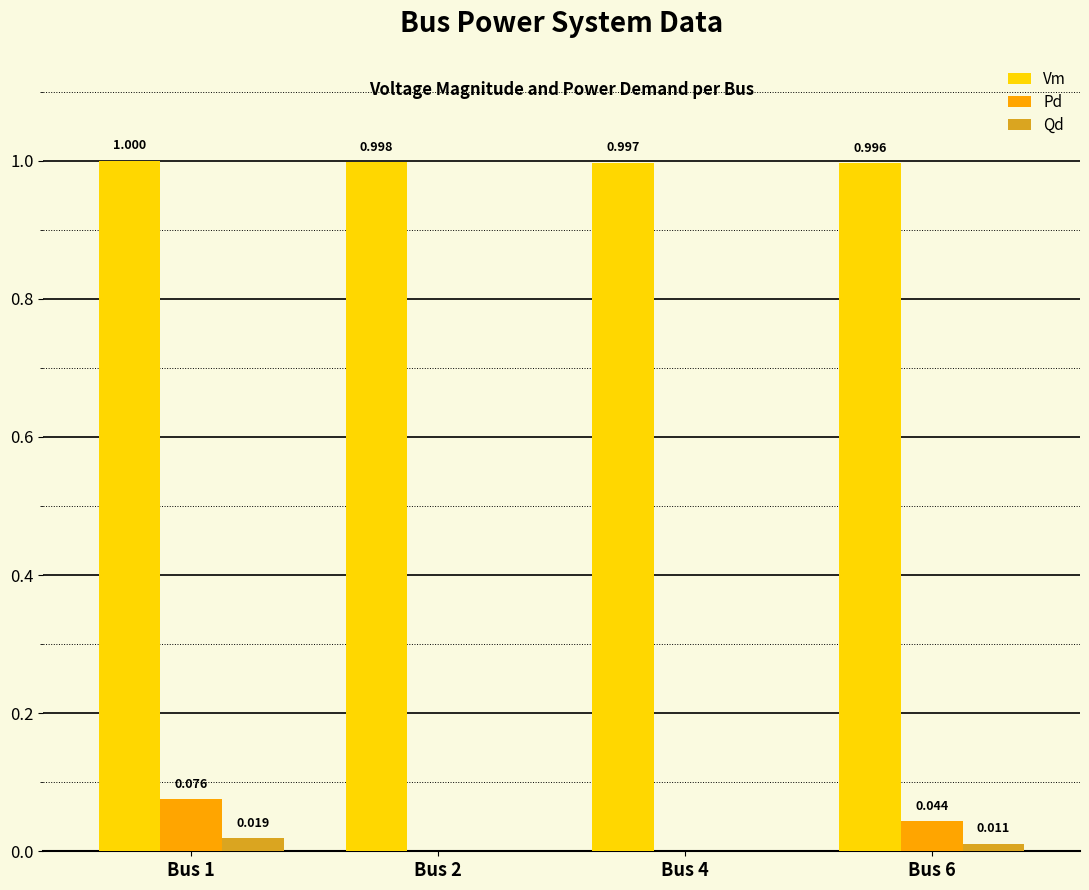

Which series changed the most between Bus 1 and Bus 2?

Pd